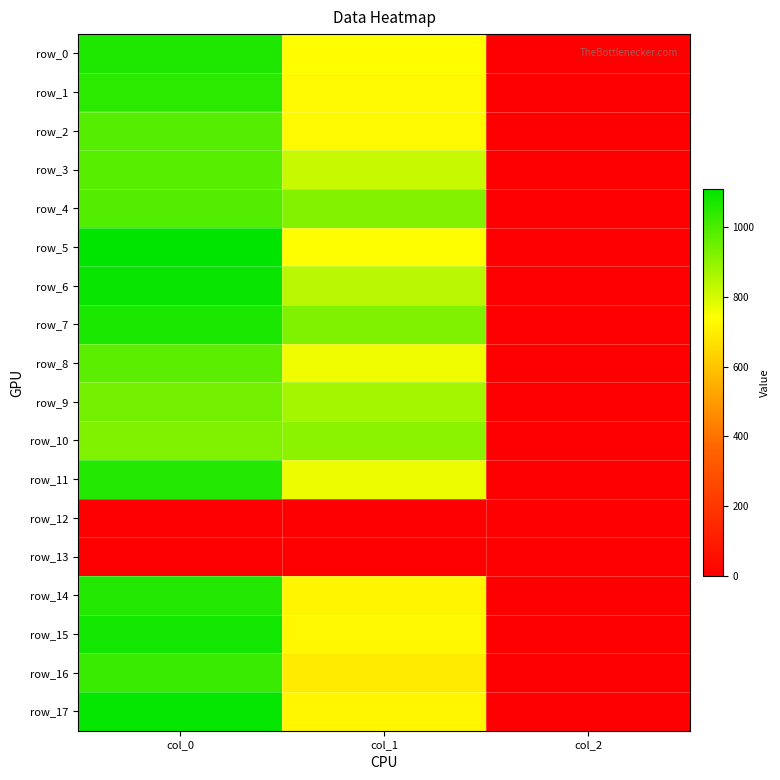

The value of row_6 at col_0 is 1096.7. True or false?

True